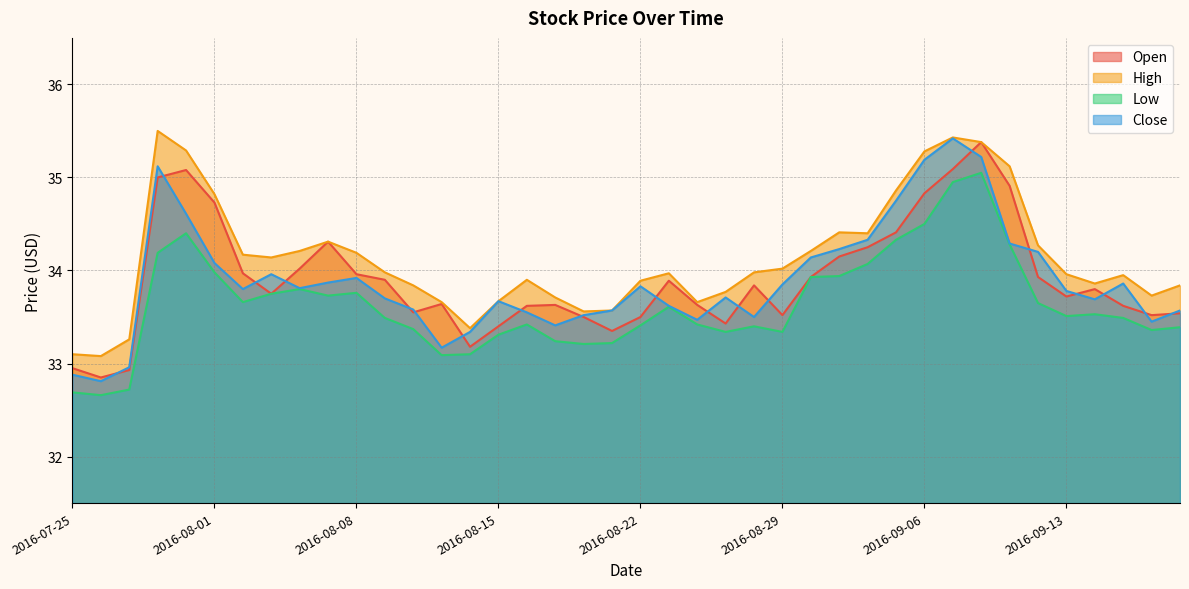

Does the chart have visible grid lines?

Yes